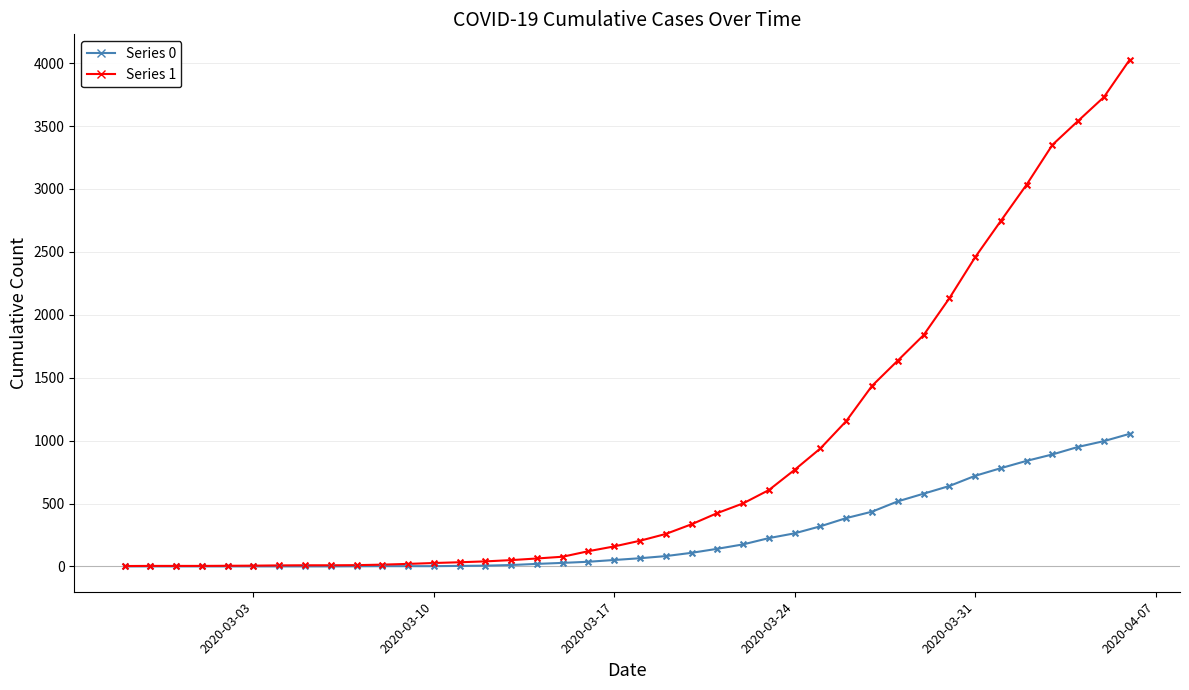

Which series has the largest range (max minus min)?

Series 1